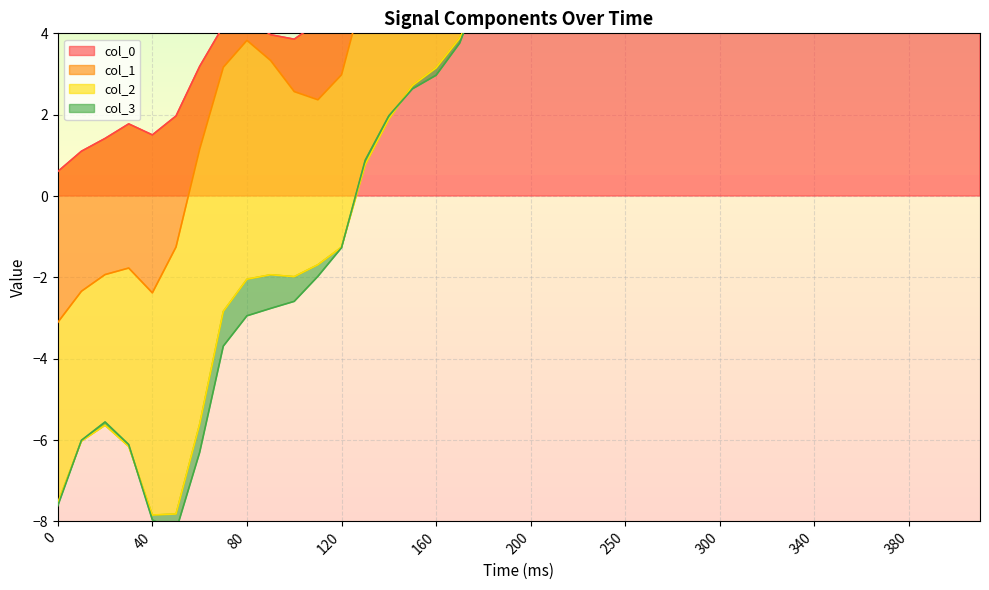

True or false: col_0 and col_1 intersect in this chart.

True